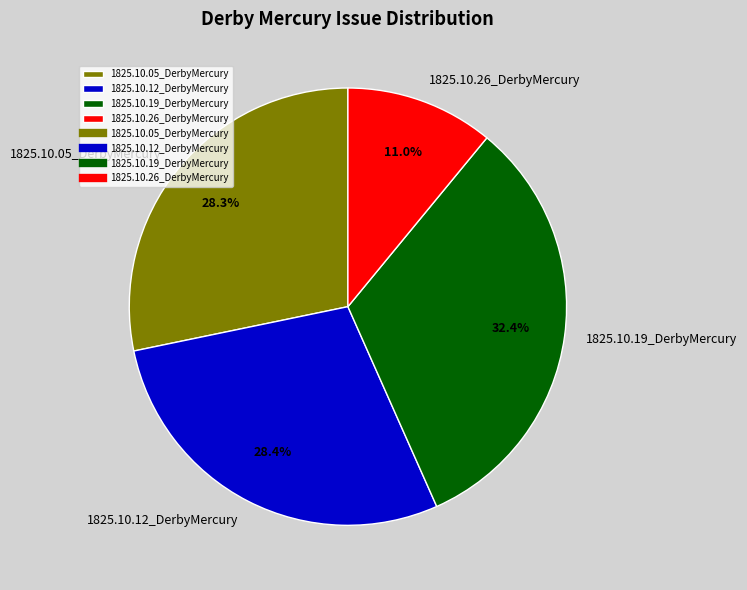

How many segments does this pie chart have?

4